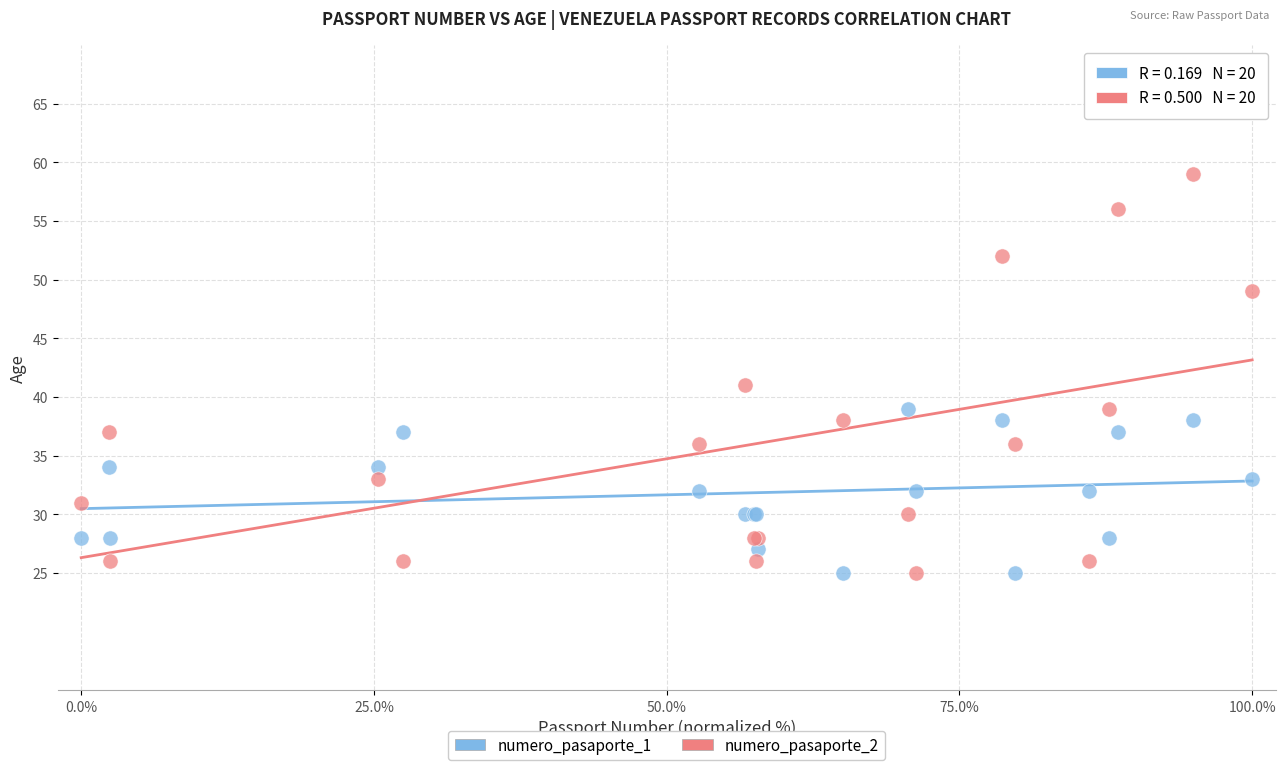

Which series reaches the maximum Y coordinate?

numero_pasaporte_2